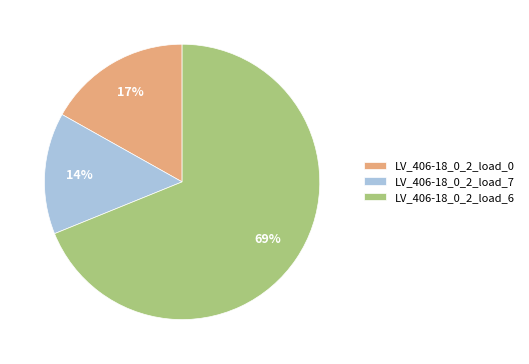

The LV_406-18_0_2_load_0 slice represents 3% of the pie. True or false?

False